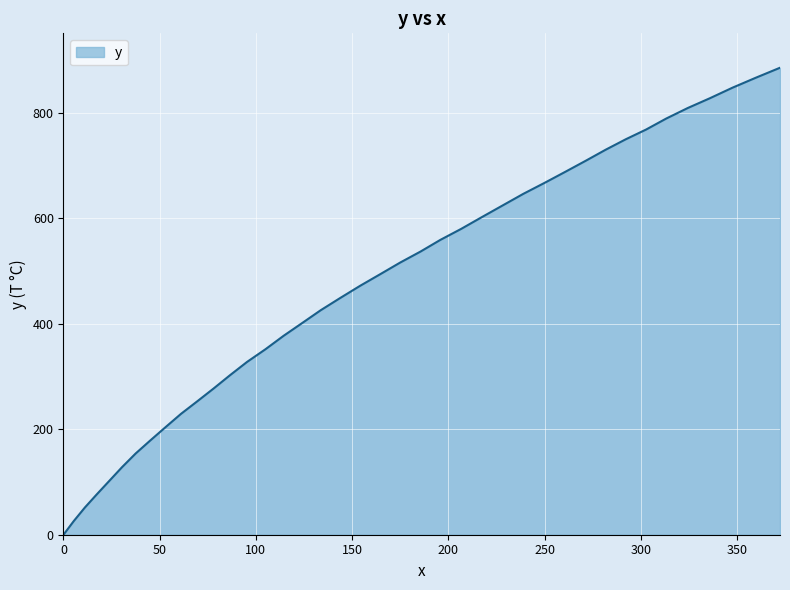

What is the difference between the maximum and minimum values?

884.8